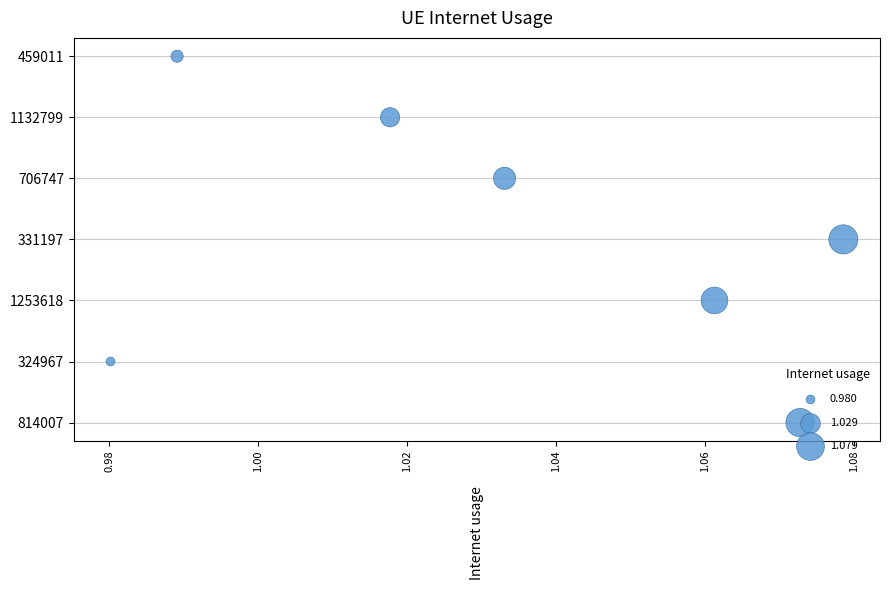

Approximately how many times larger is the value at 1.04 compared to 1.06?

0.8